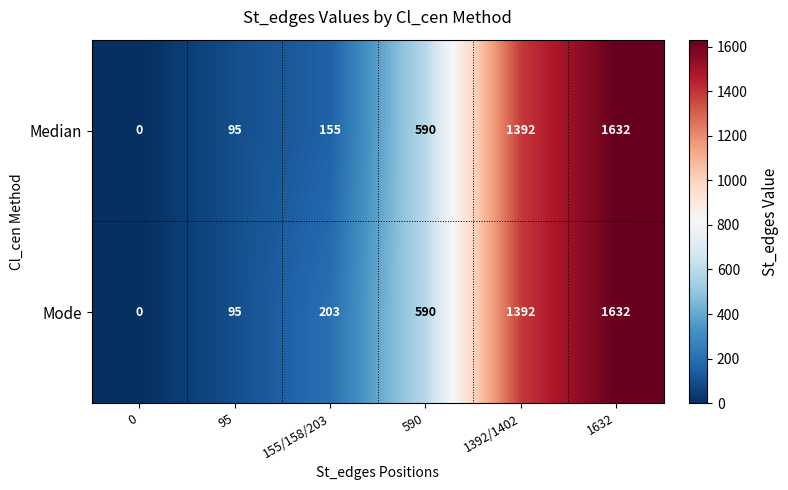

Is it true that Median equals 155 at 155/158/203?

True